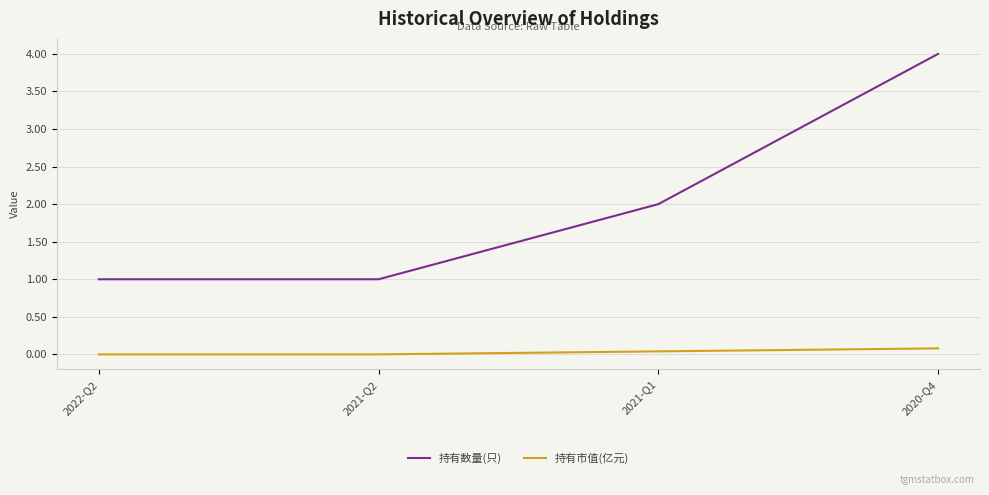

How many series are shown in this chart?

2